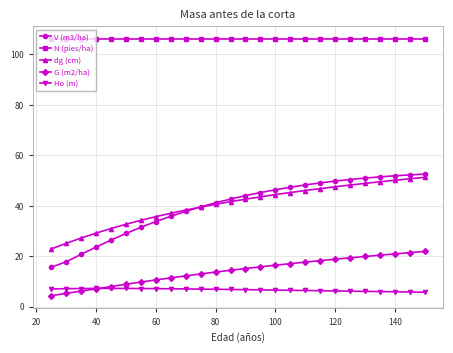

Which series has the widest spread of values?

V (m3/ha)